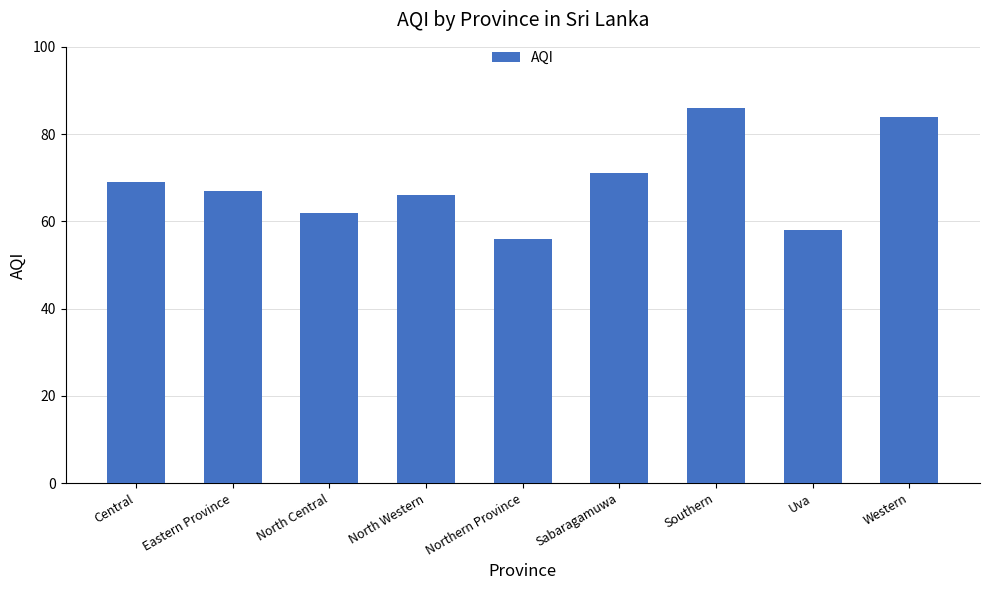

At which label does the data first exceed 67?

Central